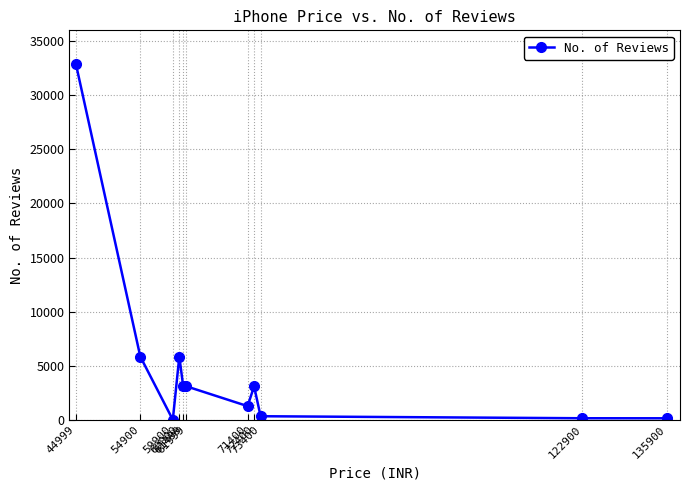

The chart shows a value of 54402 at 44999. True or false?

False